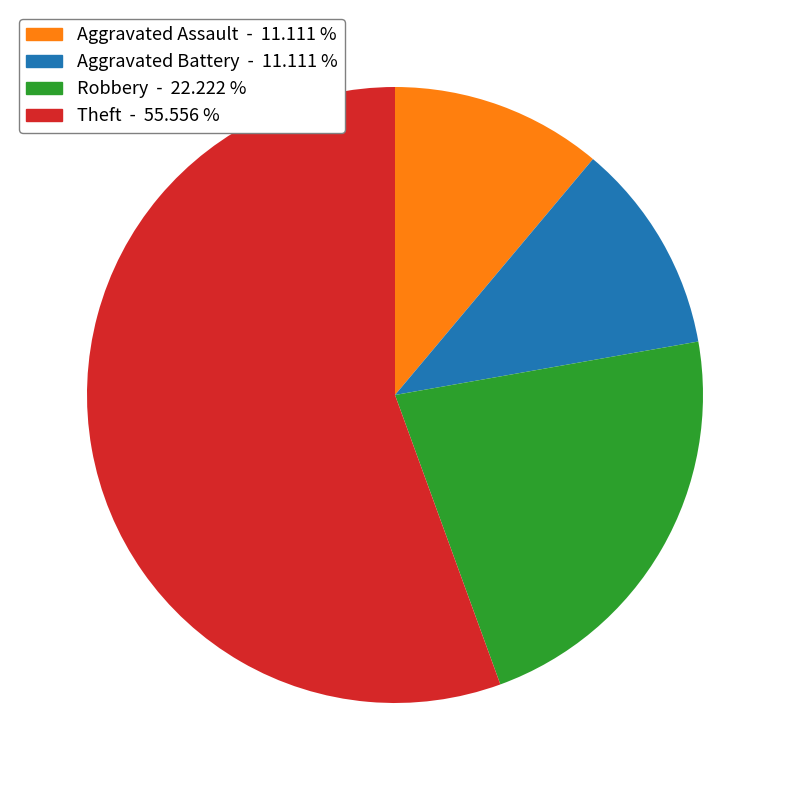

What is the ratio of the value at Theft - 55.556 % to the value at Aggravated Assault - 11.111 %?

5.0